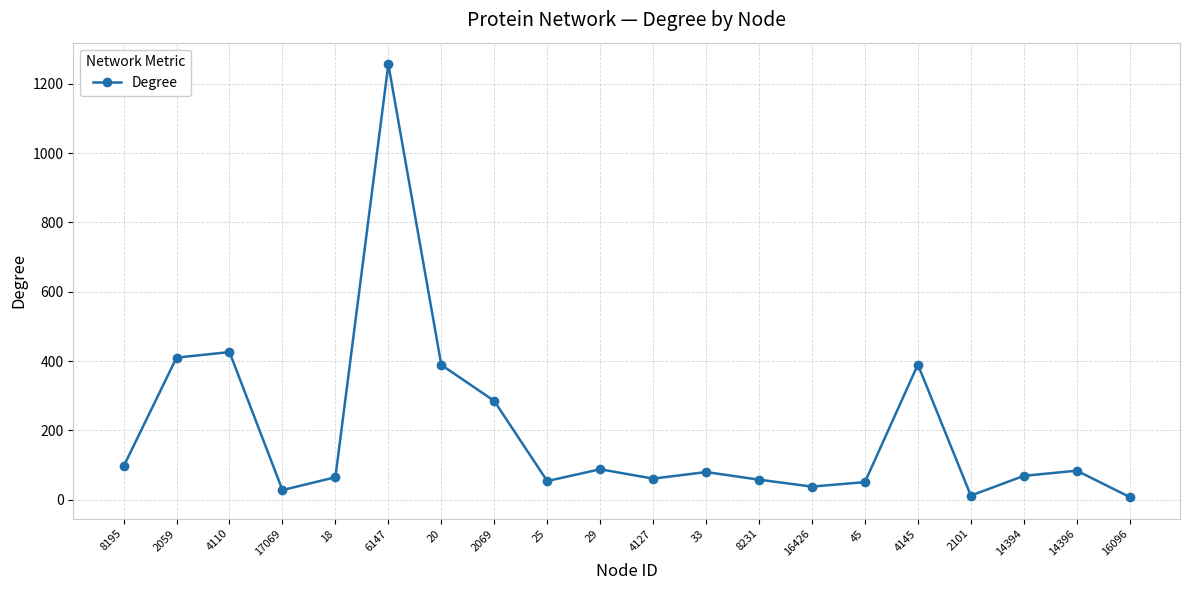

What is the average value?

197